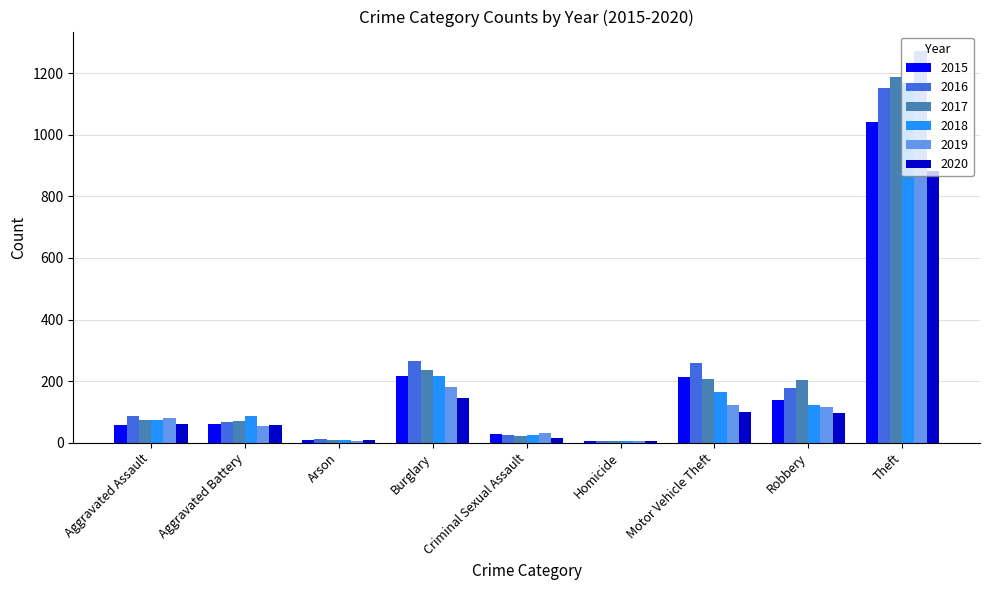

At which category is the sum across all series the highest?

Theft